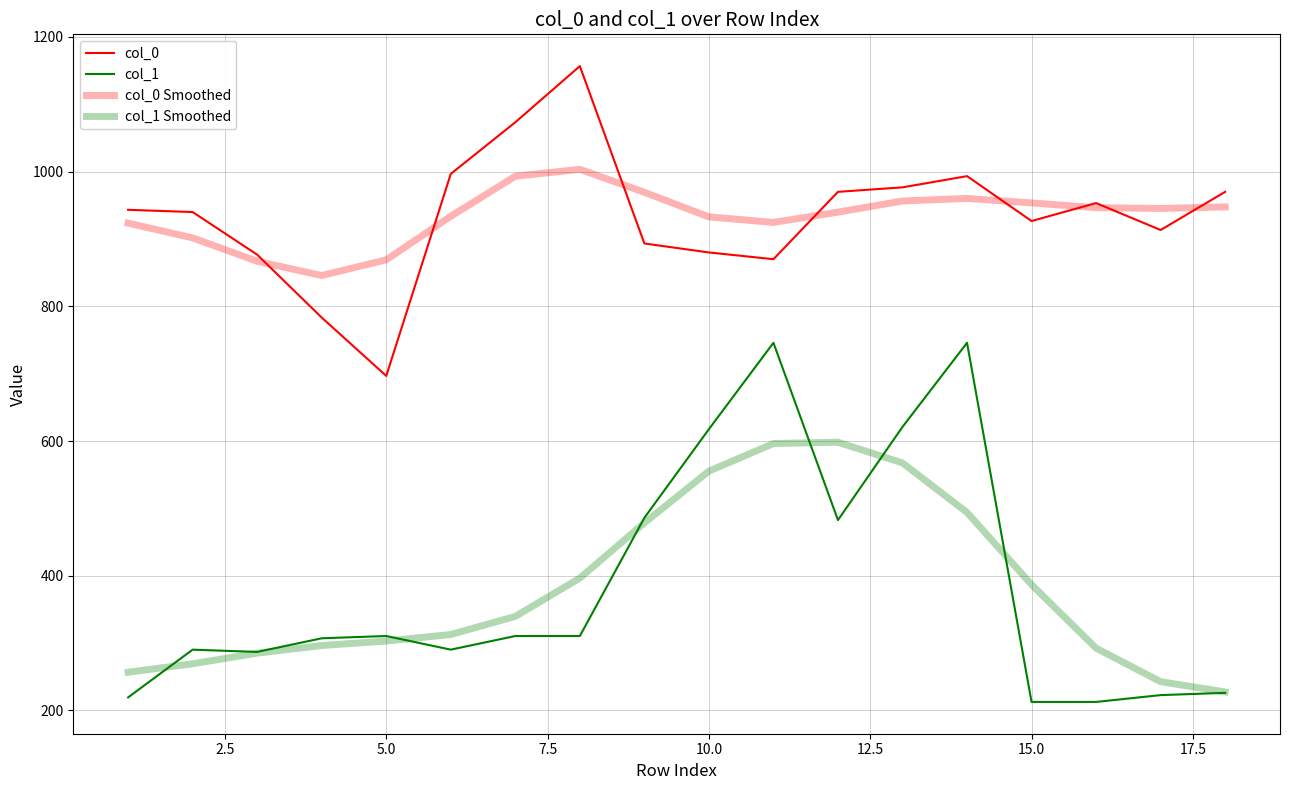

Does the chart display data point markers on the line(s)?

No